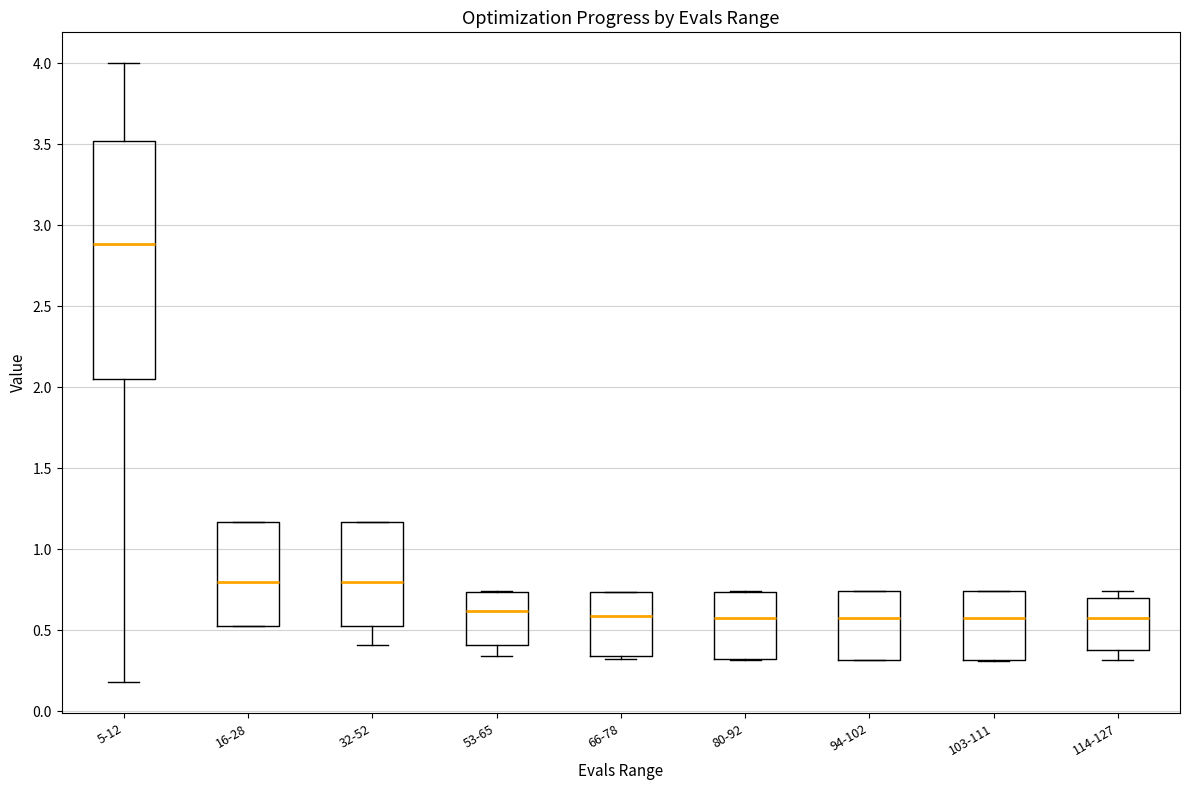

Which box has the highest median line?

5-12